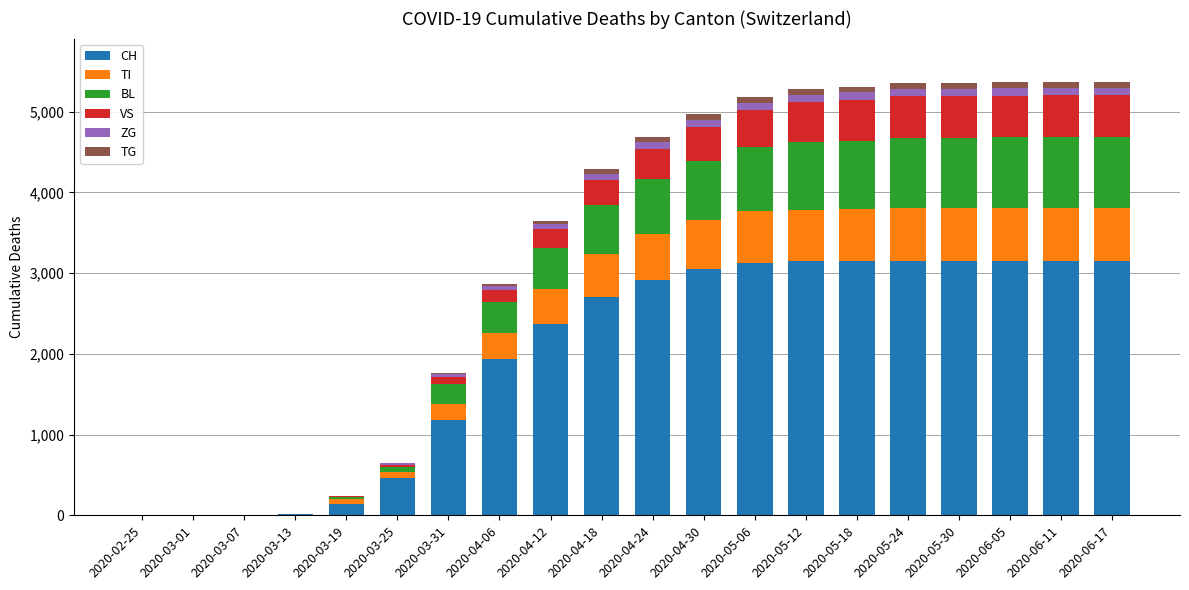

What are all the series names shown in the legend?

CH, TI, BL, VS, ZG, TG